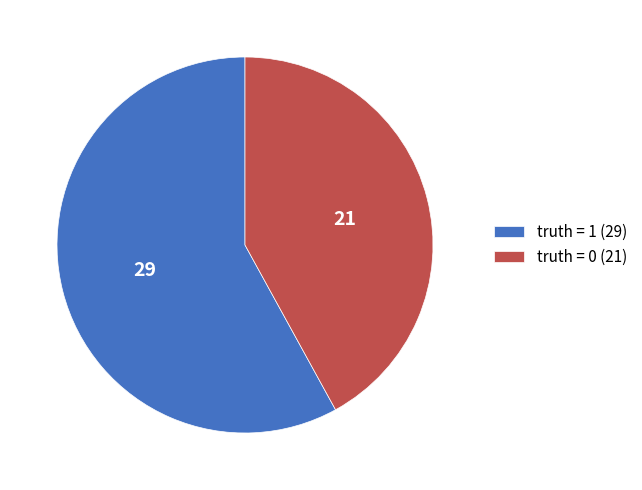

Is it true that truth = 0 is 42% of the pie?

True